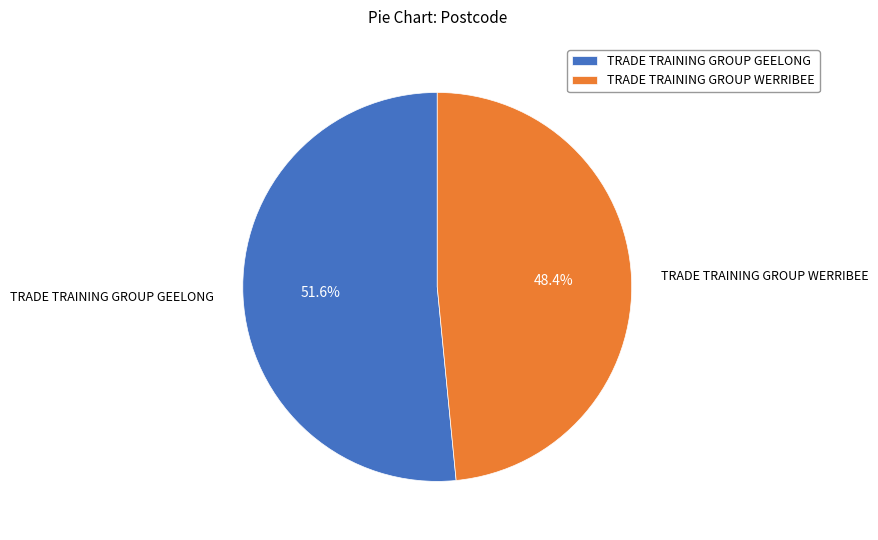

Which slice is the largest?

TRADE TRAINING GROUP GEELONG